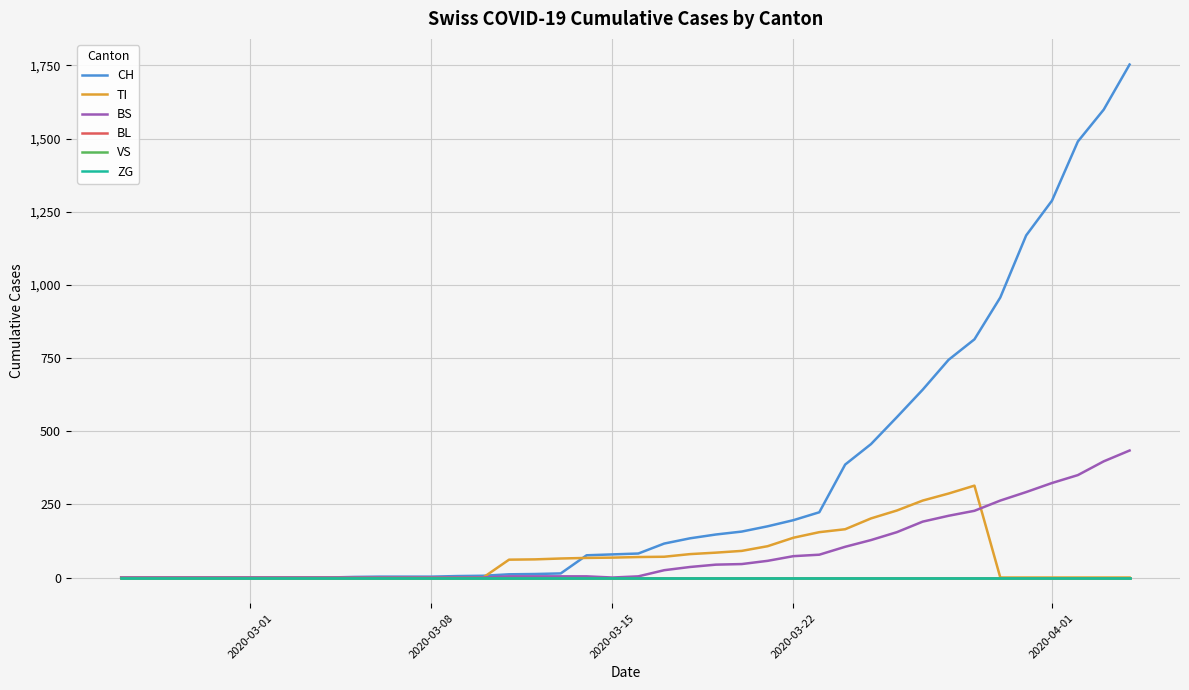

Is this an area chart (filled region under the line)?

No